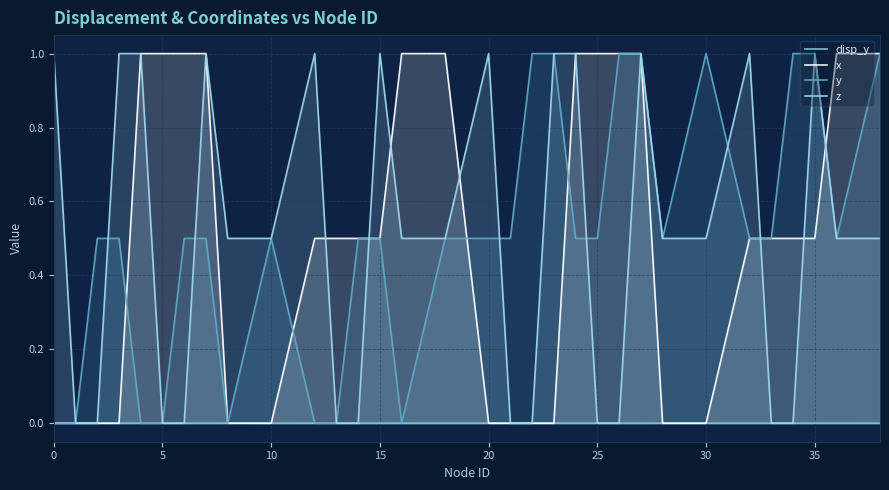

Which series has the largest total across all categories?

x